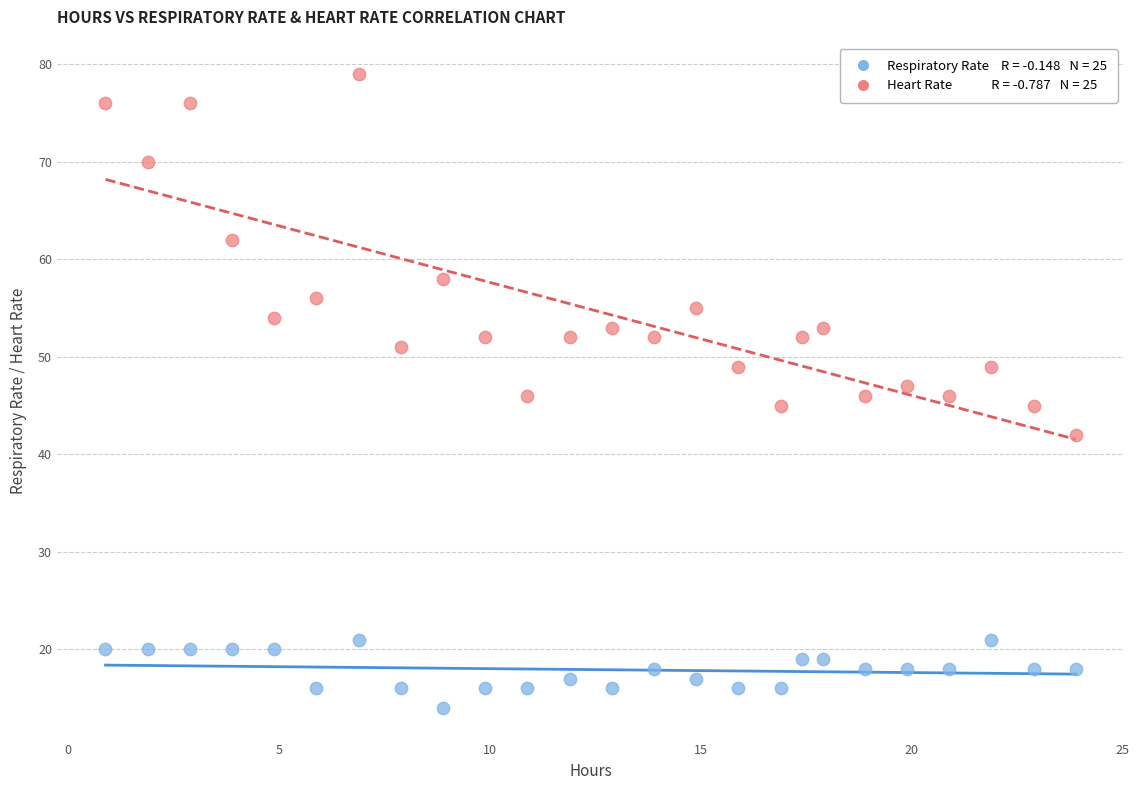

Across all data points, what is the range of Y values (max minus min)?

65